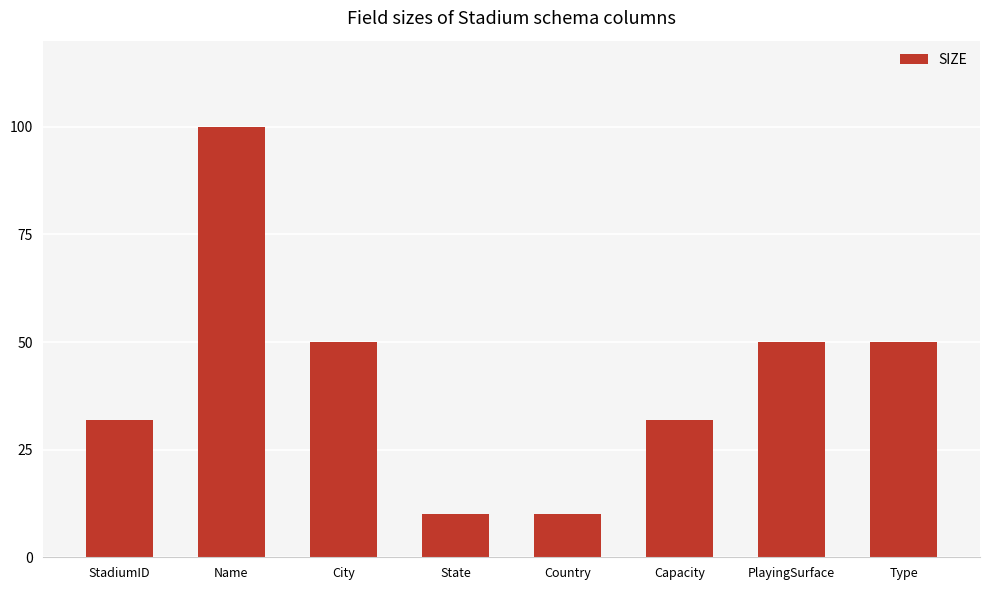

What position from the right is State?

5